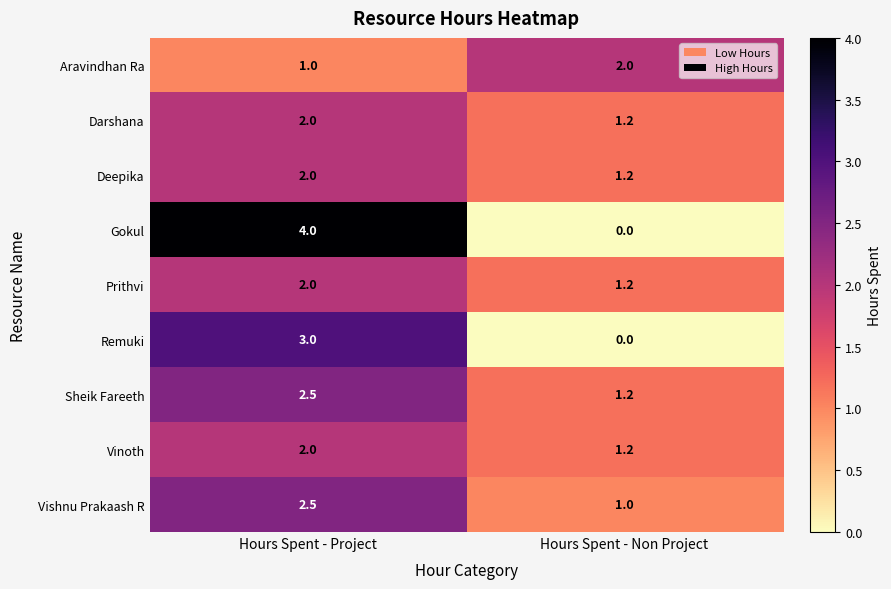

What is the total value across all series at Hours Spent - Project?

21.0